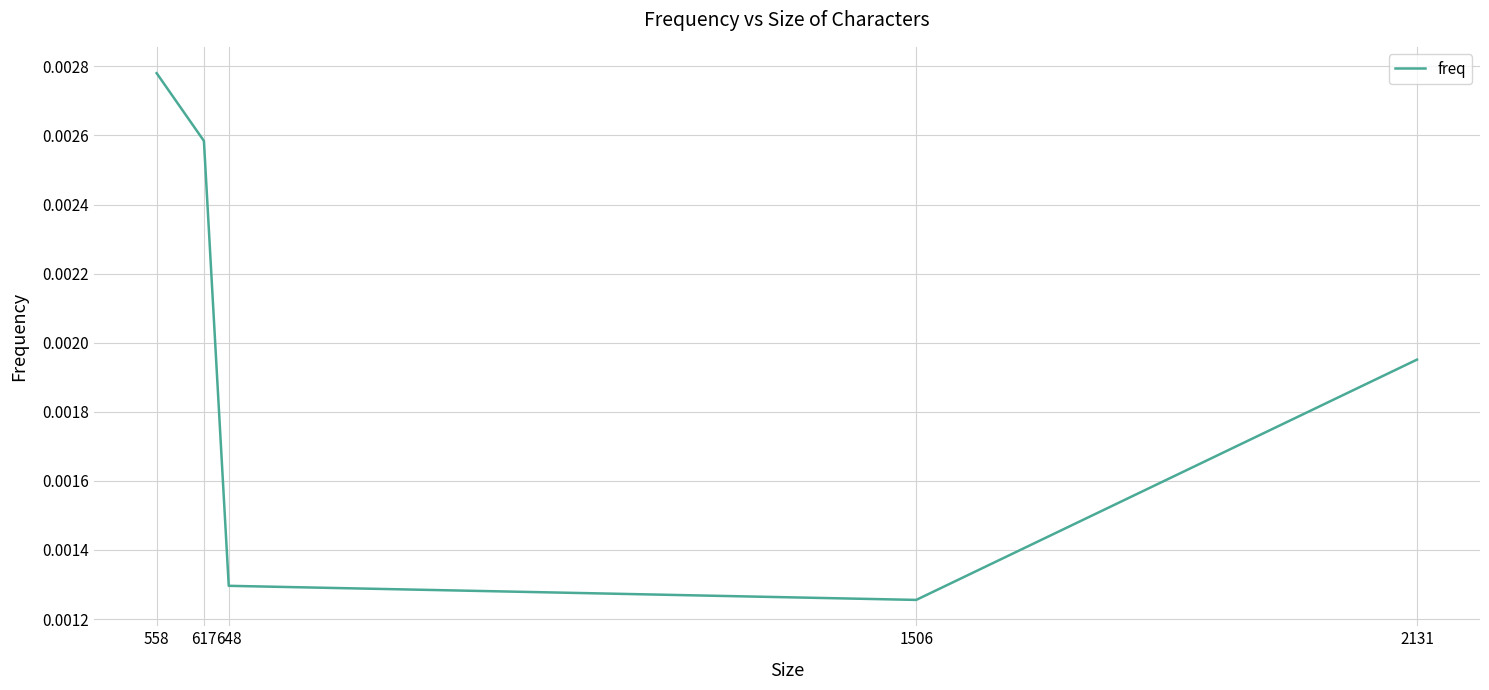

How many points are lower than both their immediate neighbors (excluding endpoints)?

1